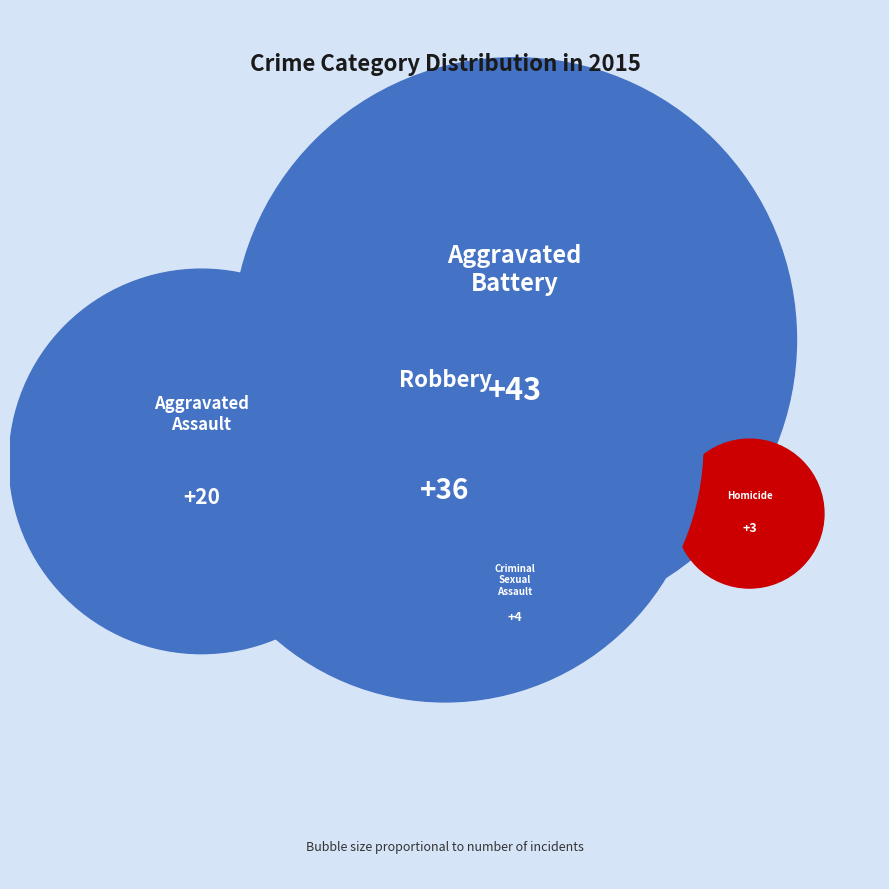

What is the smallest slice in the pie chart?

Homicide